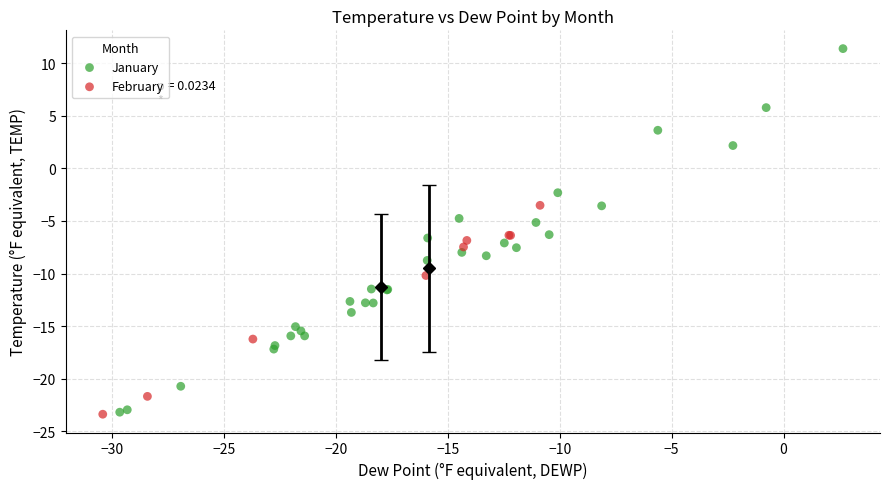

Which series reaches the maximum Y coordinate?

January